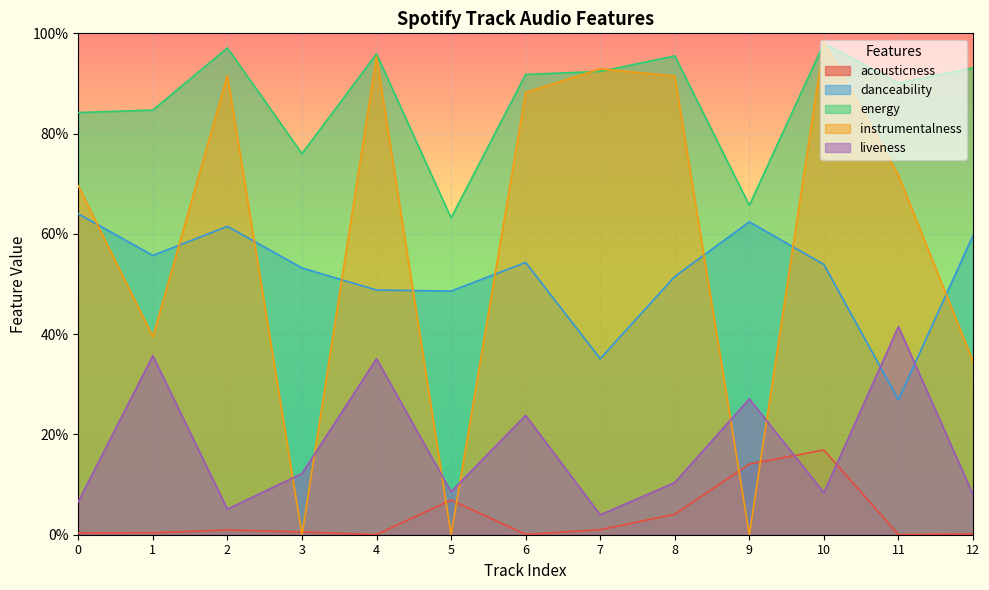

Which series ends up on top after the final intersection of instrumentalness and danceability?

danceability